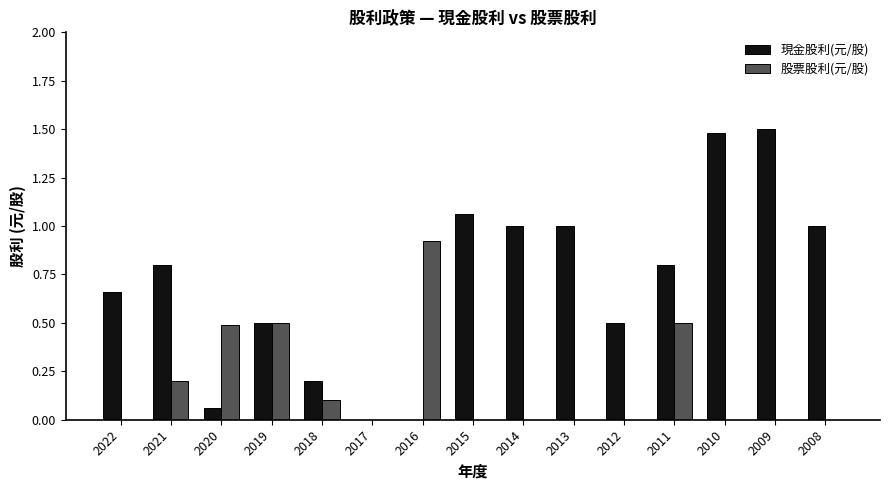

How many groups of bars are there?

15